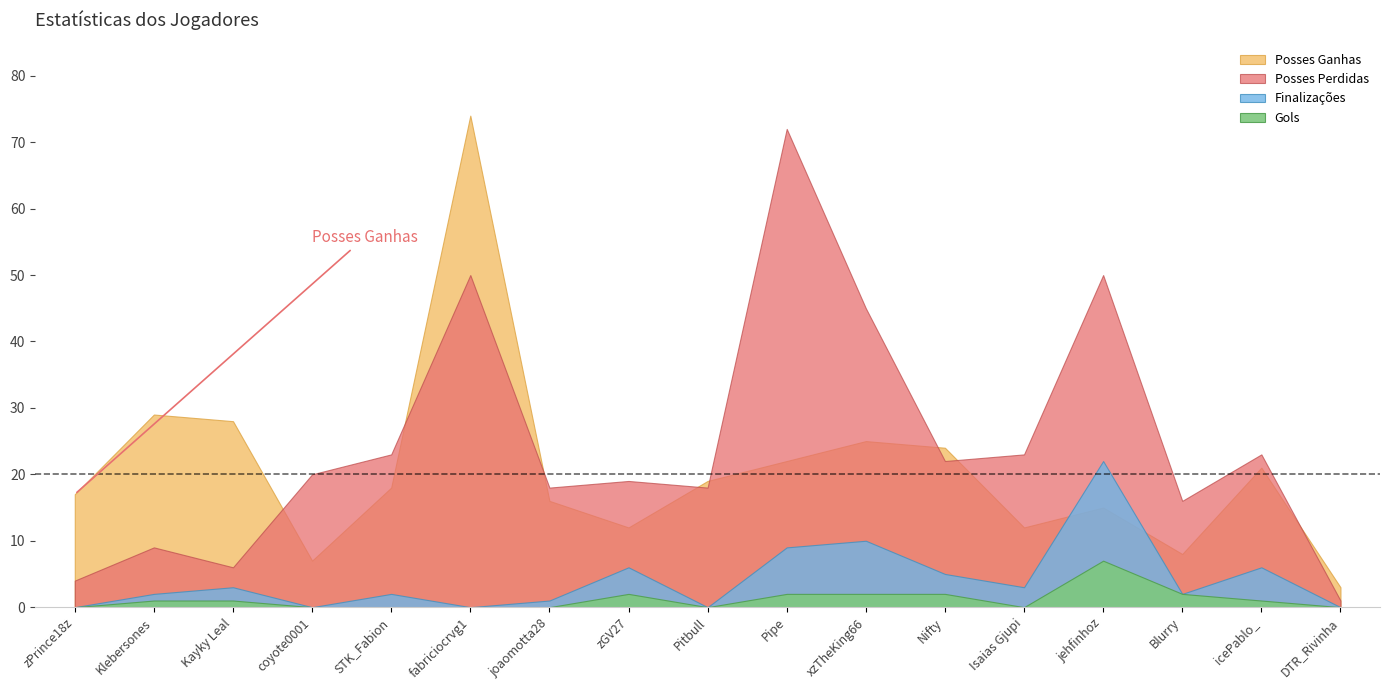

Where is Gols nearest to the value 3?

zGV27